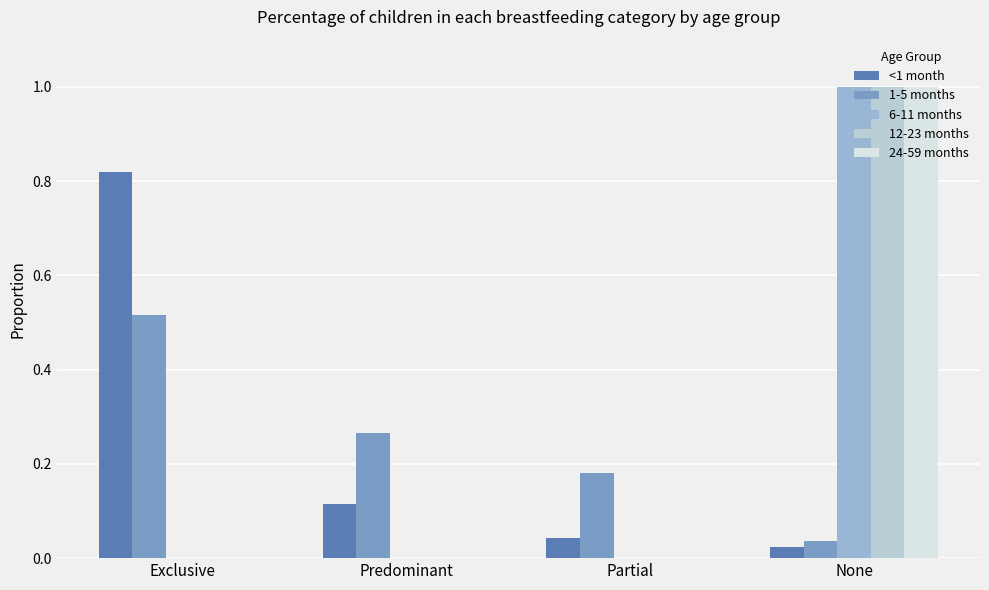

True or false: 24-59 months has a value of 0.0 at Predominant.

True